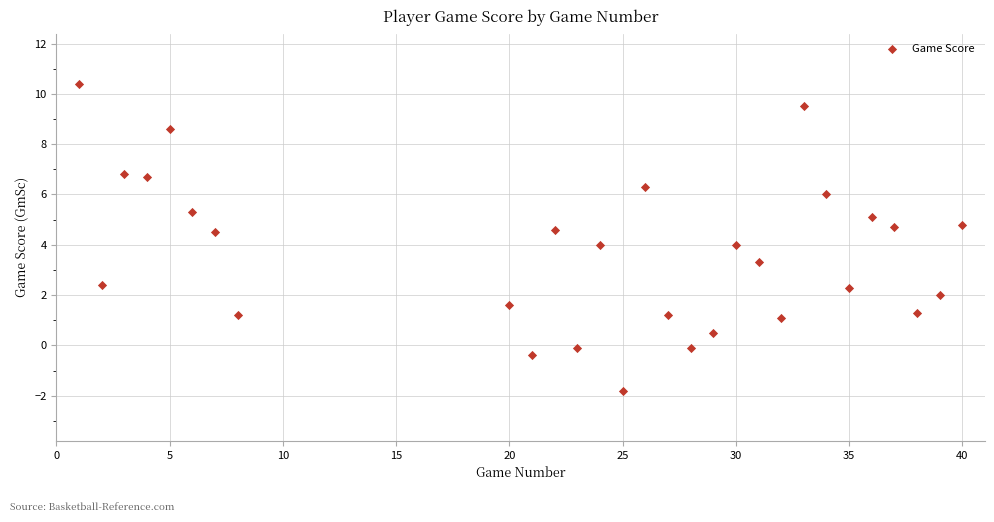

What is the range of Y values (max minus min)?

12.2